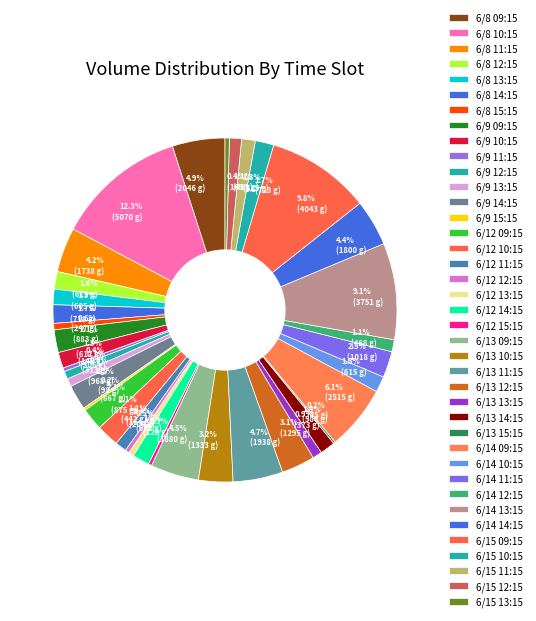

What is the largest slice in the pie chart?

6/8 10:15